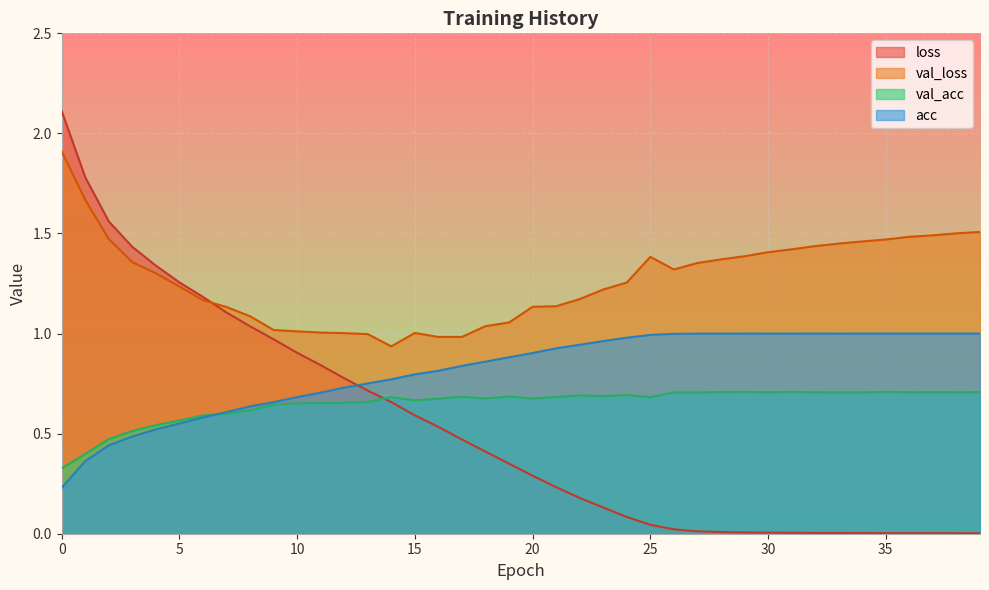

Which has a higher value, 2 or 4?

4